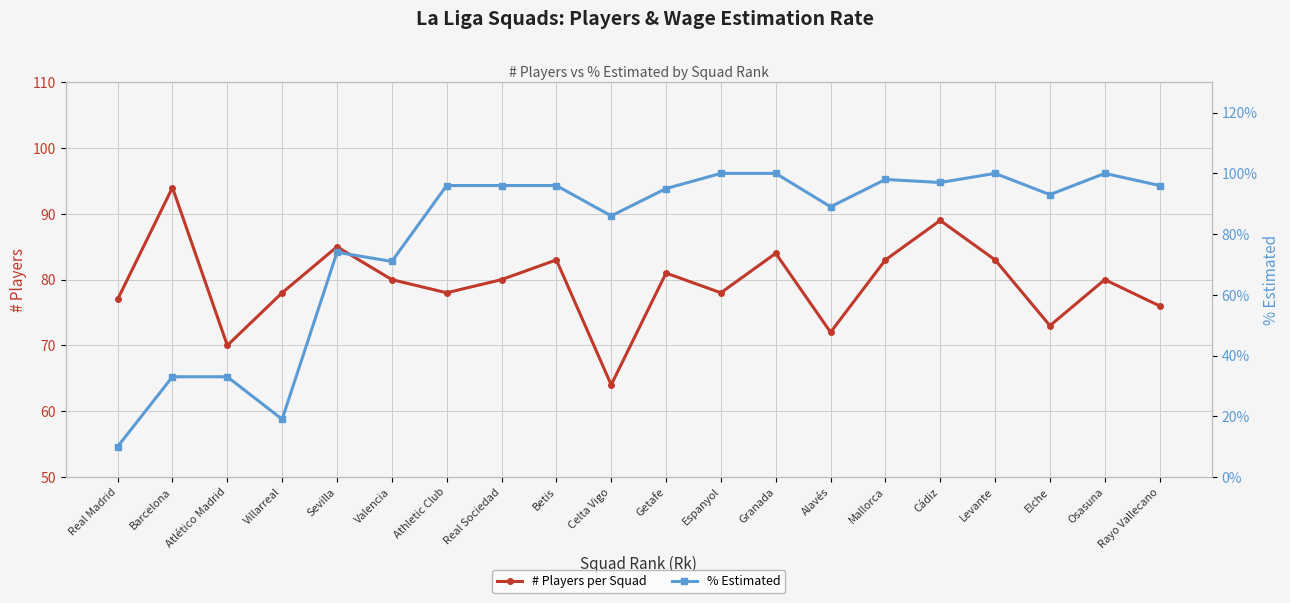

Is it true that # Players per Squad equals 83.0 at Betis?

True